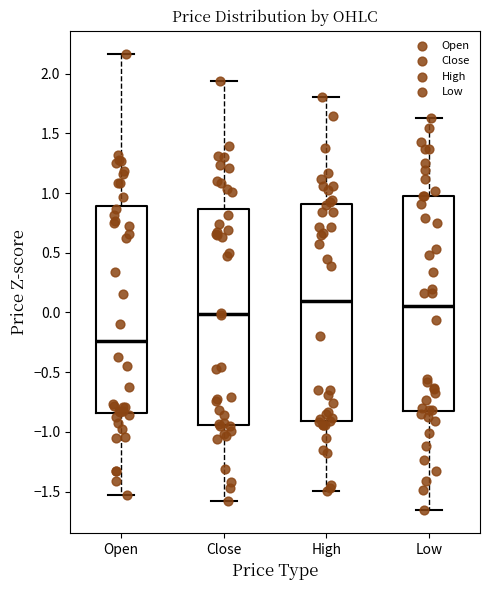

Reading left to right, read every box against the y-axis: the position of its median line, the range the box covers, and the ends of its whiskers. The values are not printed on the chart, so give them approximately, as read against the axis.

Open: median -0.25, box -0.85 to 0.90, whiskers -1.55 to 2.15
Close: median 0.00, box -0.95 to 0.85, whiskers -1.60 to 1.95
High: median 0.10, box -0.90 to 0.90, whiskers -1.50 to 1.80
Low: median 0.05, box -0.85 to 1.00, whiskers -1.65 to 1.65